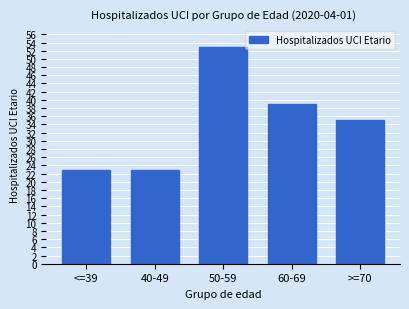

What is the difference between the second highest and second lowest values?

16